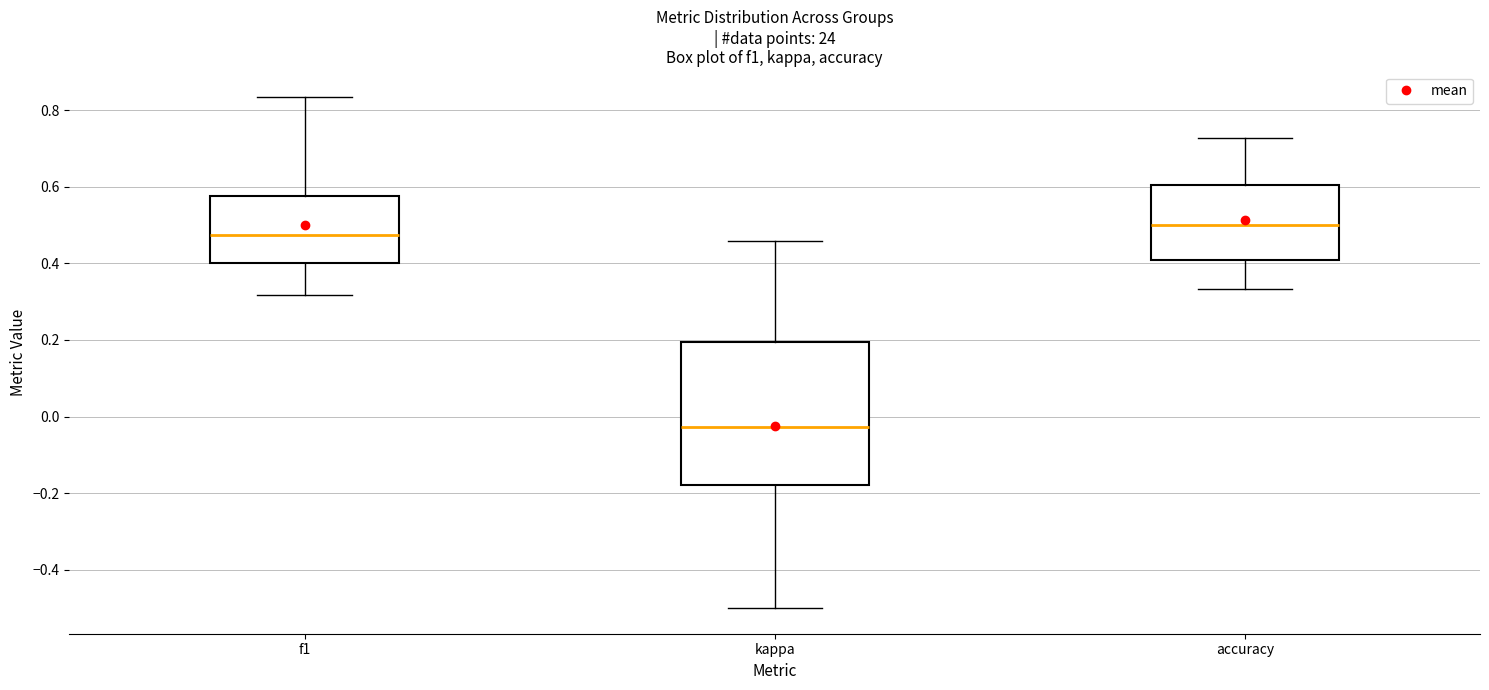

Where does the median line of the box for f1 sit on the y-axis? The values are not printed on the chart, so give them approximately, as read against the axis.

0.48